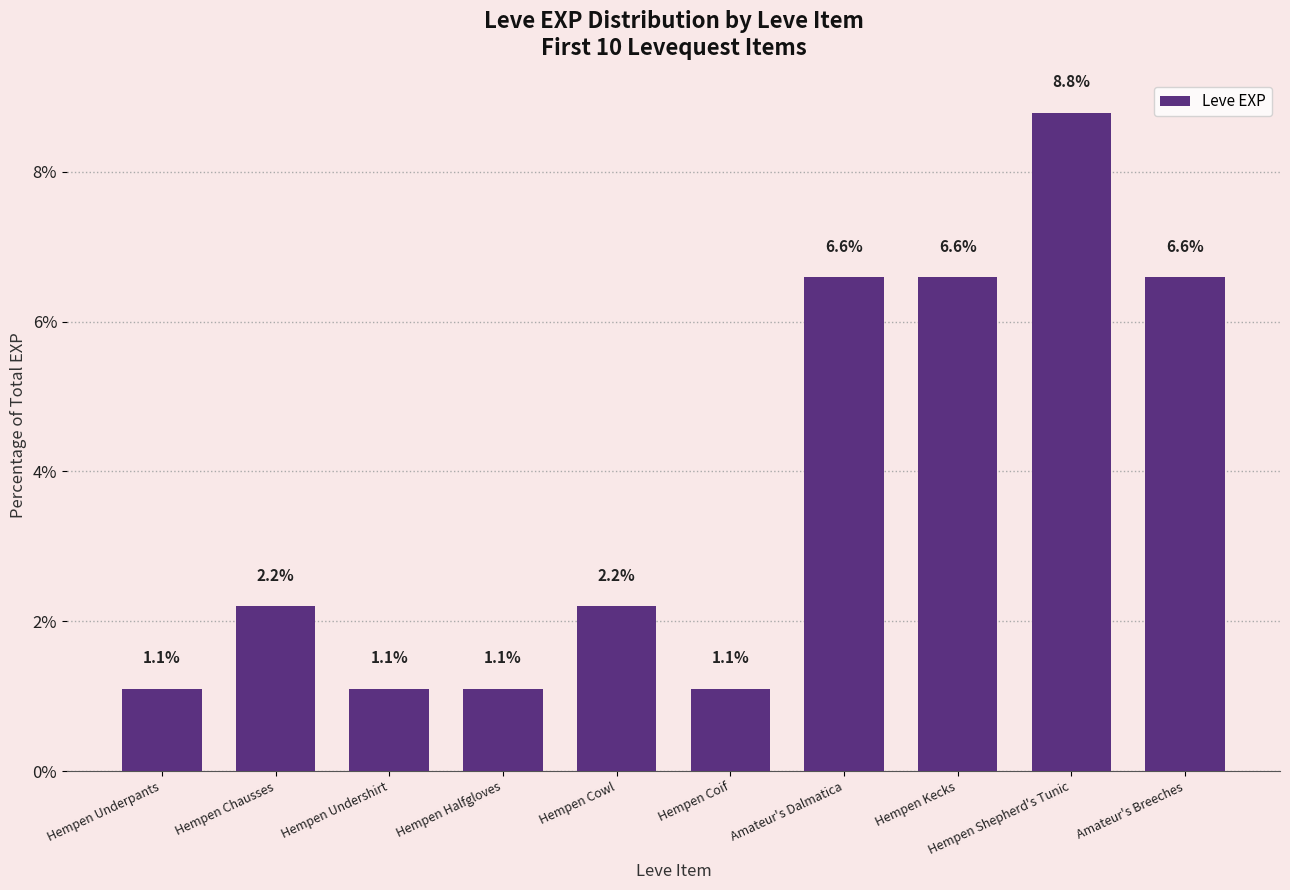

What is the label of the 5th bar from the left?

Hempen Cowl